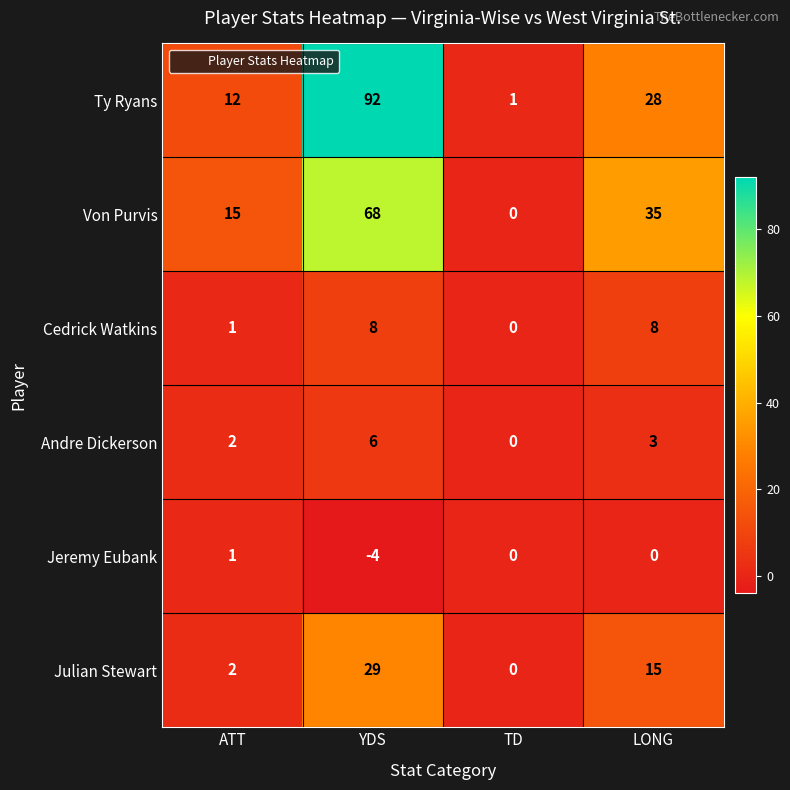

Where is Ty Ryans nearest to the value 46?

LONG